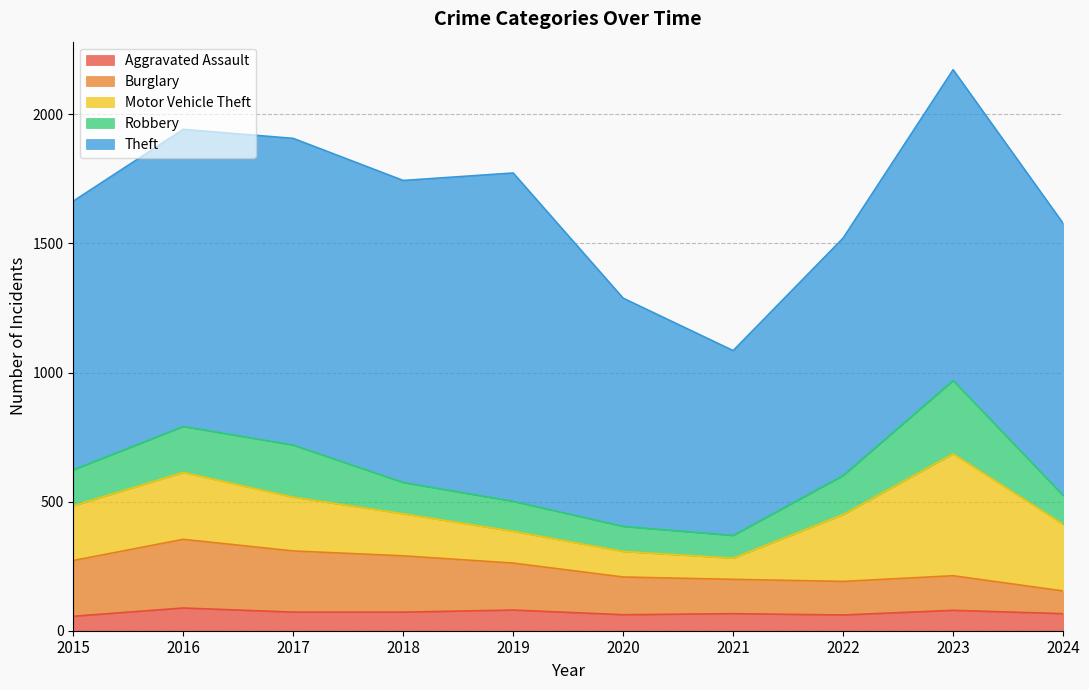

Which series has the largest range (max minus min)?

Theft